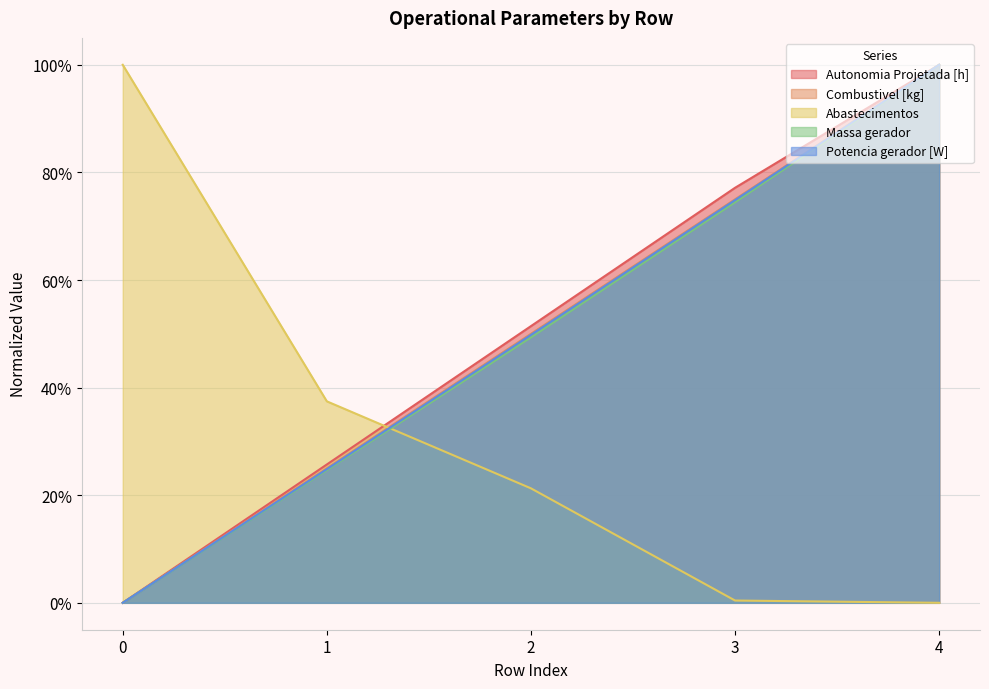

Which series has the largest total across all categories?

Autonomia Projetada [h]